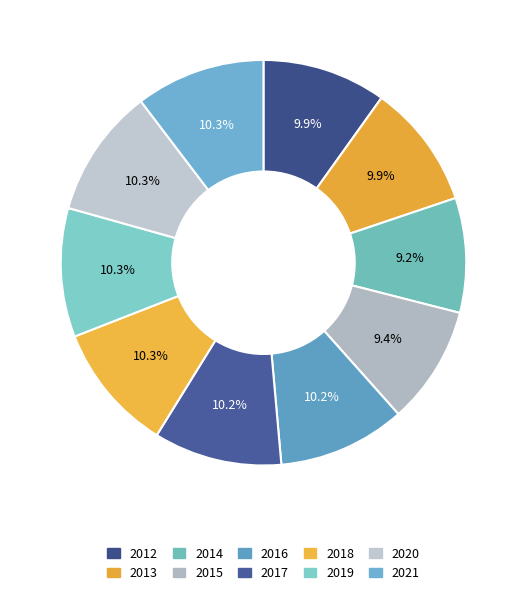

Approximately how many times larger is the value at 2013 compared to 2012?

1.0